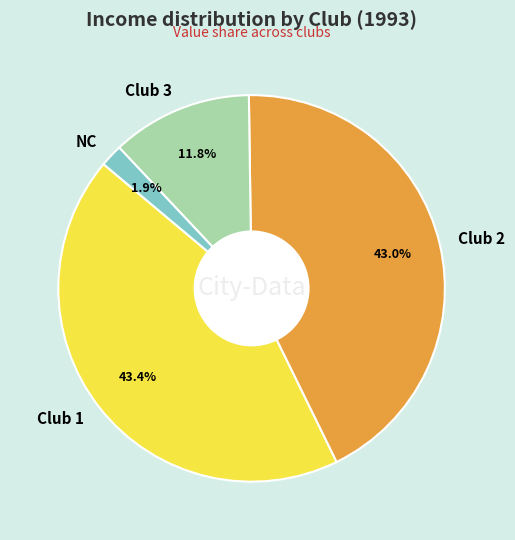

Which has a higher value, Club 2 or NC?

Club 2